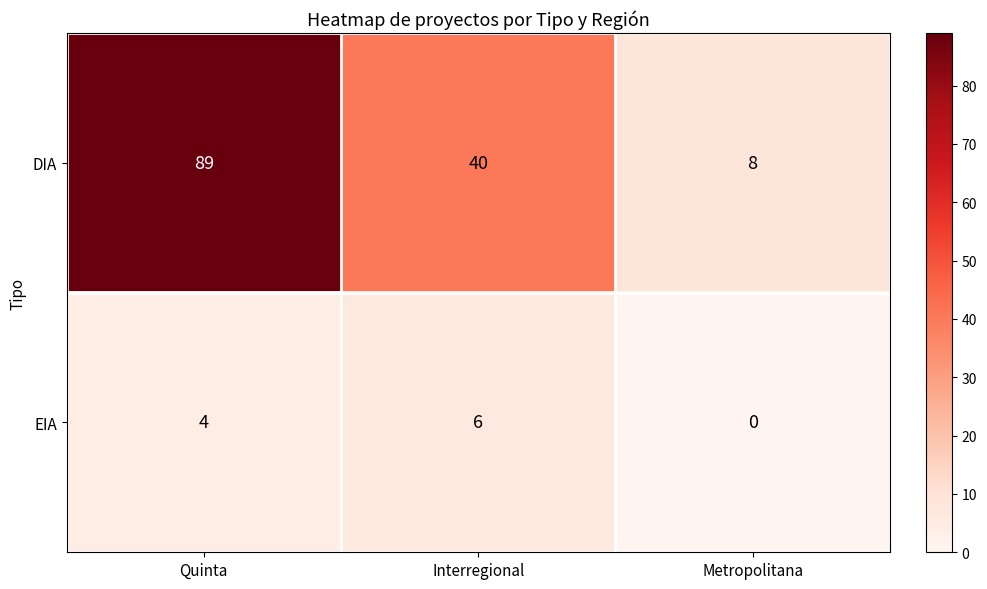

What is the average value of the DIA series?

46